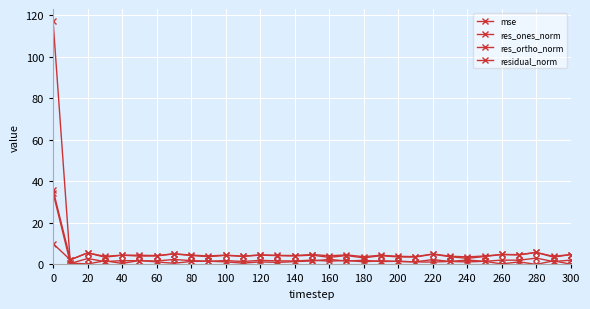

What is the difference between the second highest and minimum values in the mse series?

2.6